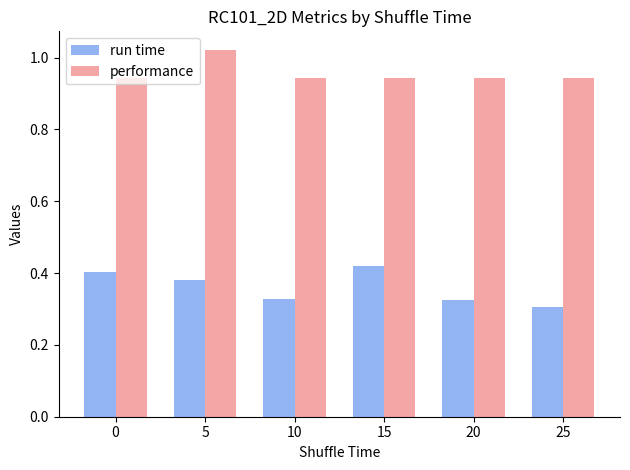

What are all the series names shown in the legend?

run time, performance